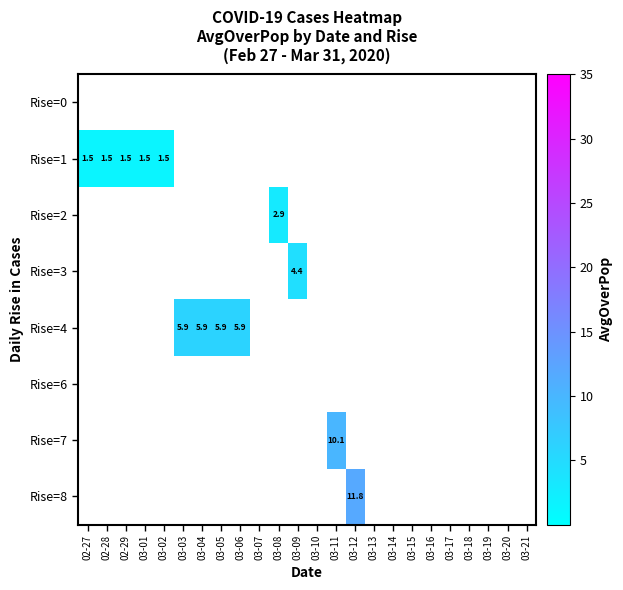

Rank the categories by Rise=4 value from highest to lowest.

03-03, 03-04, 03-05, 03-06, 02-27, 02-28, 02-29, 03-01, 03-02, 03-07, 03-08, 03-09, 03-10, 03-11, 03-12, 03-13, 03-14, 03-15, 03-16, 03-17, 03-18, 03-19, 03-20, 03-21